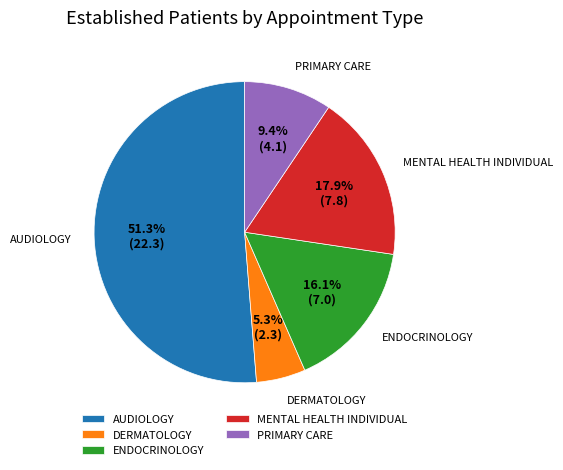

What is the largest slice in the pie chart?

AUDIOLOGY